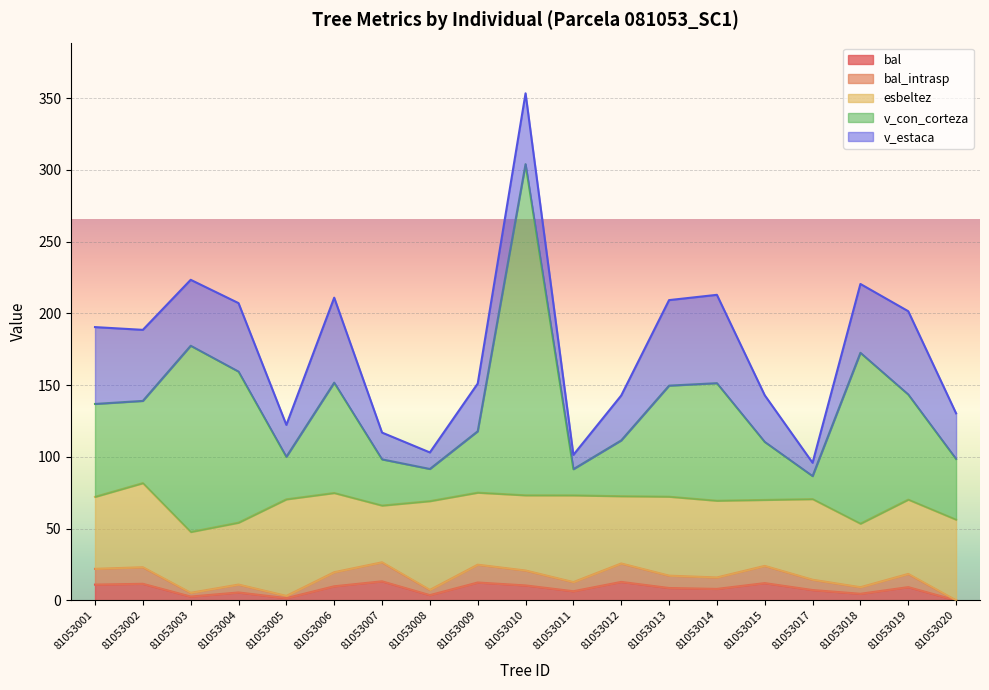

True or false: v_con_corteza has a value of 98.5 at 81053020.

True